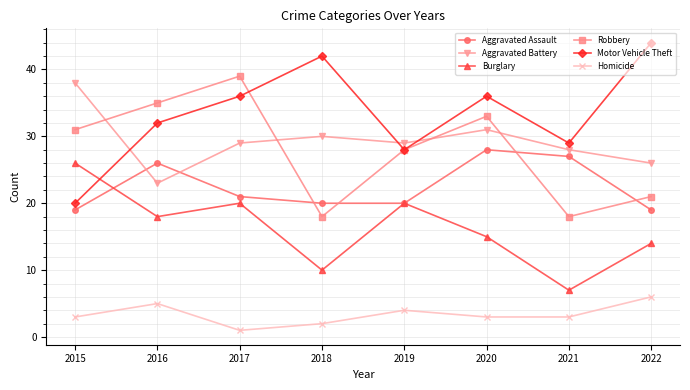

In Robbery, how many points are lower than both neighbors (excluding endpoints)?

2